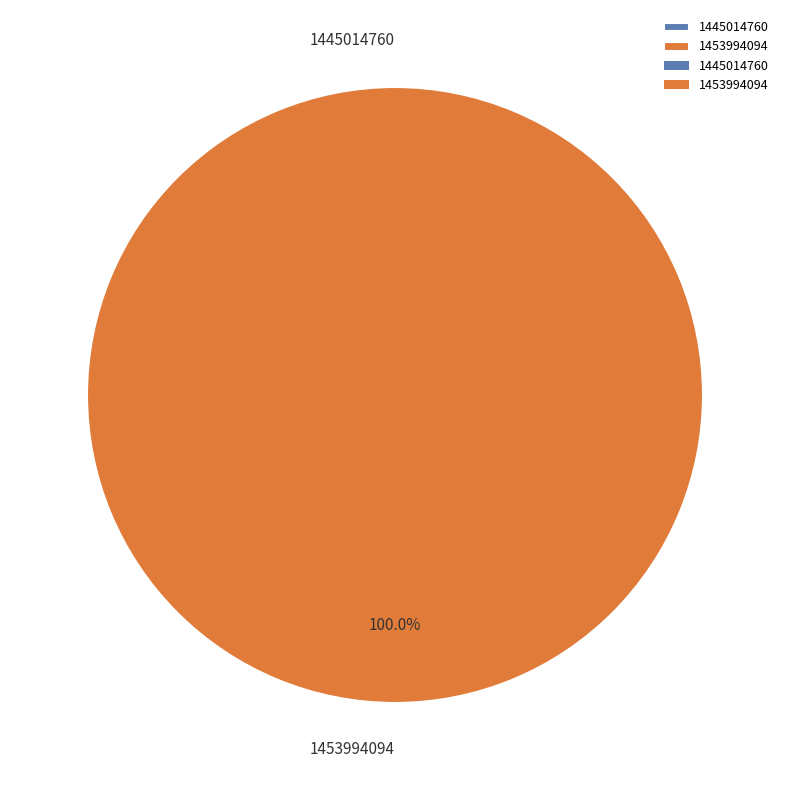

Which slice represents more than half of the pie?

1453994094